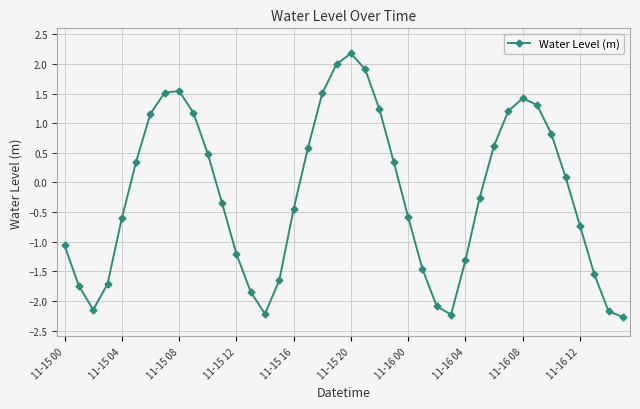

What is the minimum value shown in the chart?

-2.3